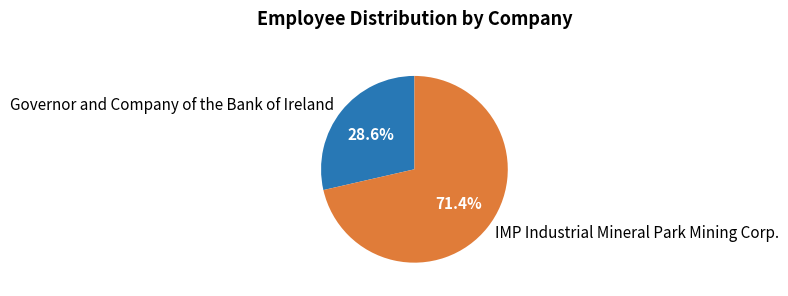

What percentage is NOT represented by IMP Industrial Mineral Park Mining Corp.?

28.6%